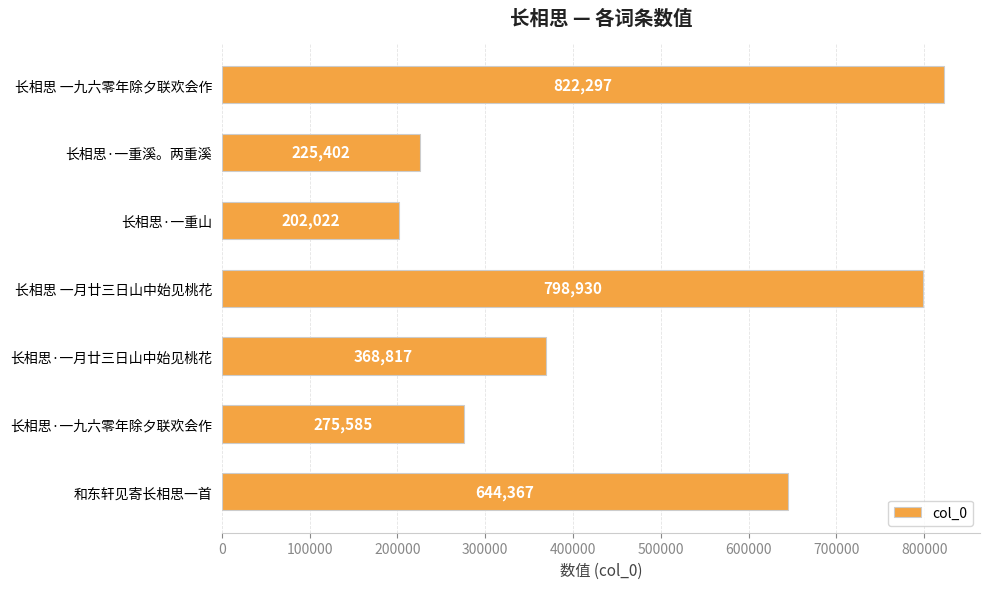

What is the difference between the second highest and minimum values?

596908